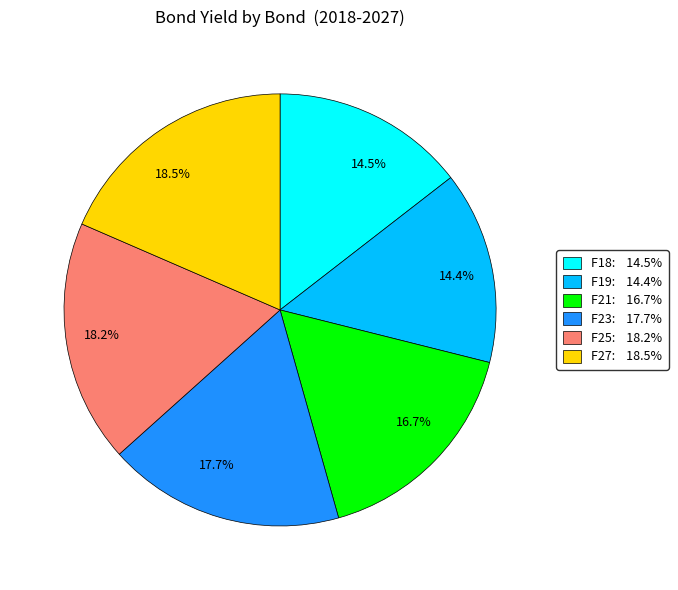

What is the ratio of the value at 18.5% to the value at 14.5%?

1.3